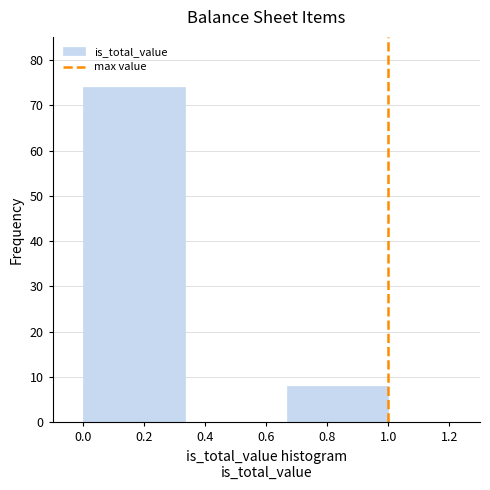

Reading left to right, transcribe this chart: for each bar, give the range it covers on the x-axis and its height. Neither the bar edges nor the heights are printed on the chart, so give them approximately, as read against the axes.

0.00 to 0.34: 74
0.34 to 0.66: 0
0.66 to 1.00: 8